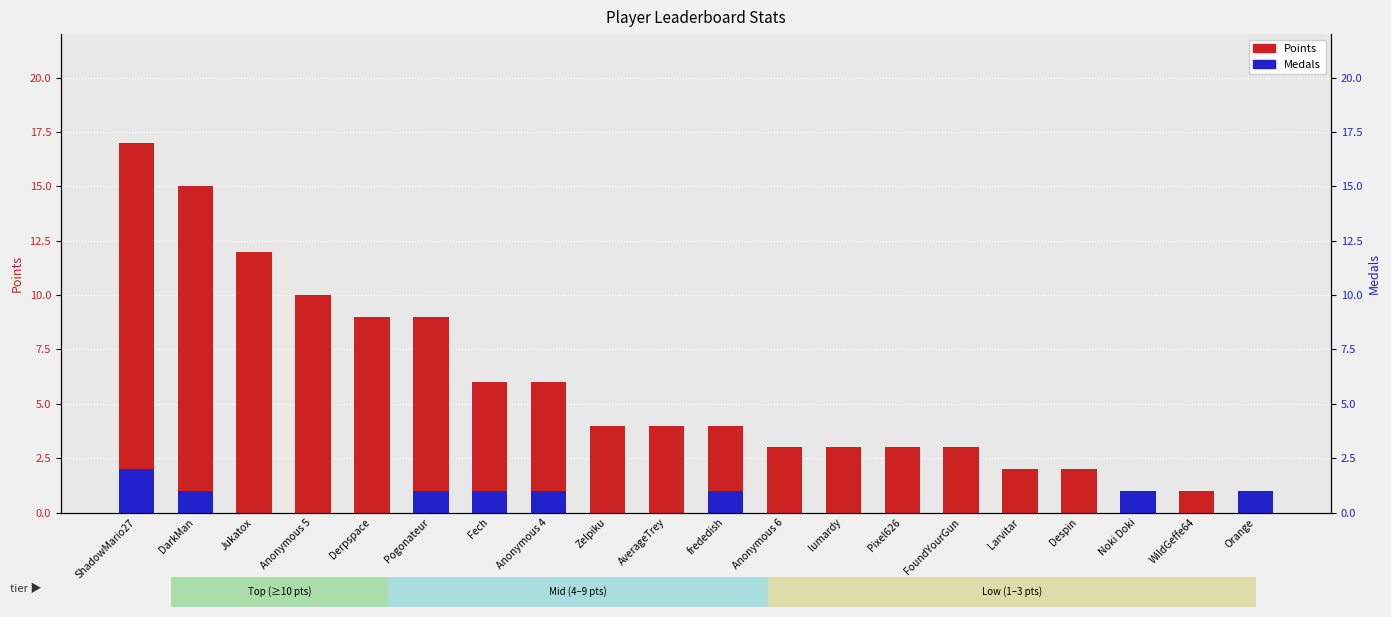

Count the number of data series in this chart.

2